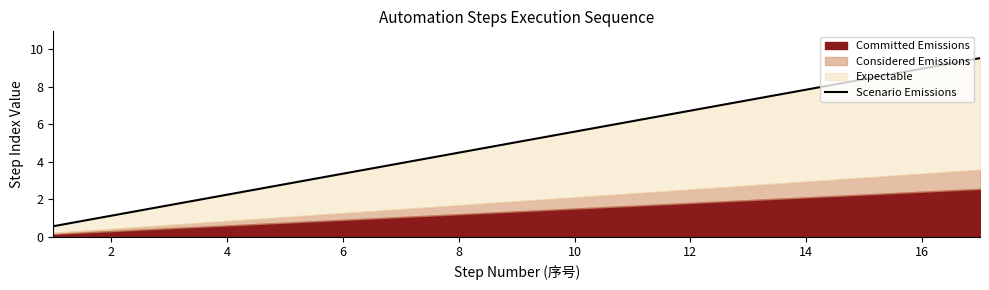

The chart shows a value of 2.7 at 10. True or false?

False